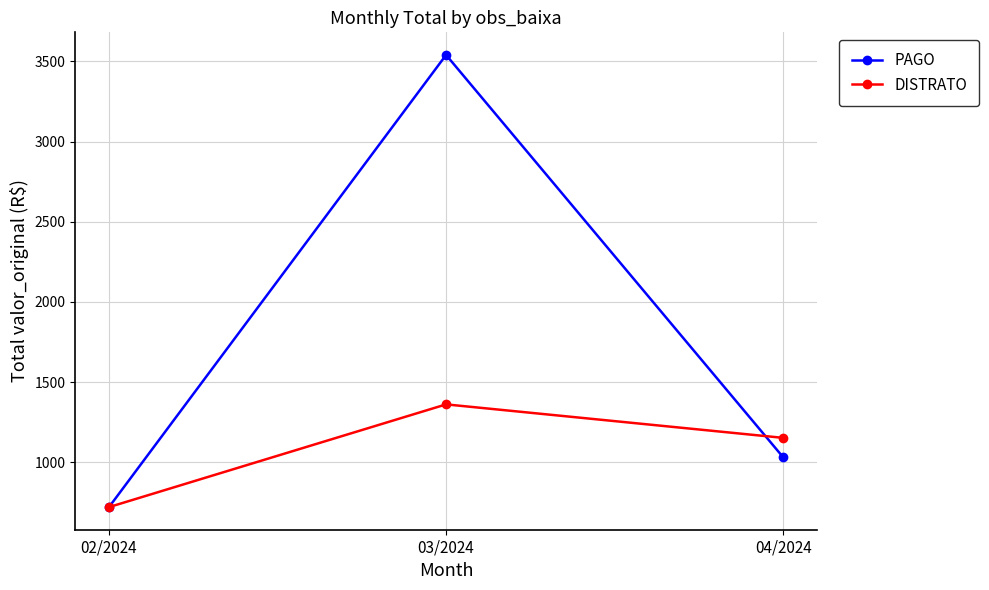

What are all the series names shown in the legend?

PAGO, DISTRATO